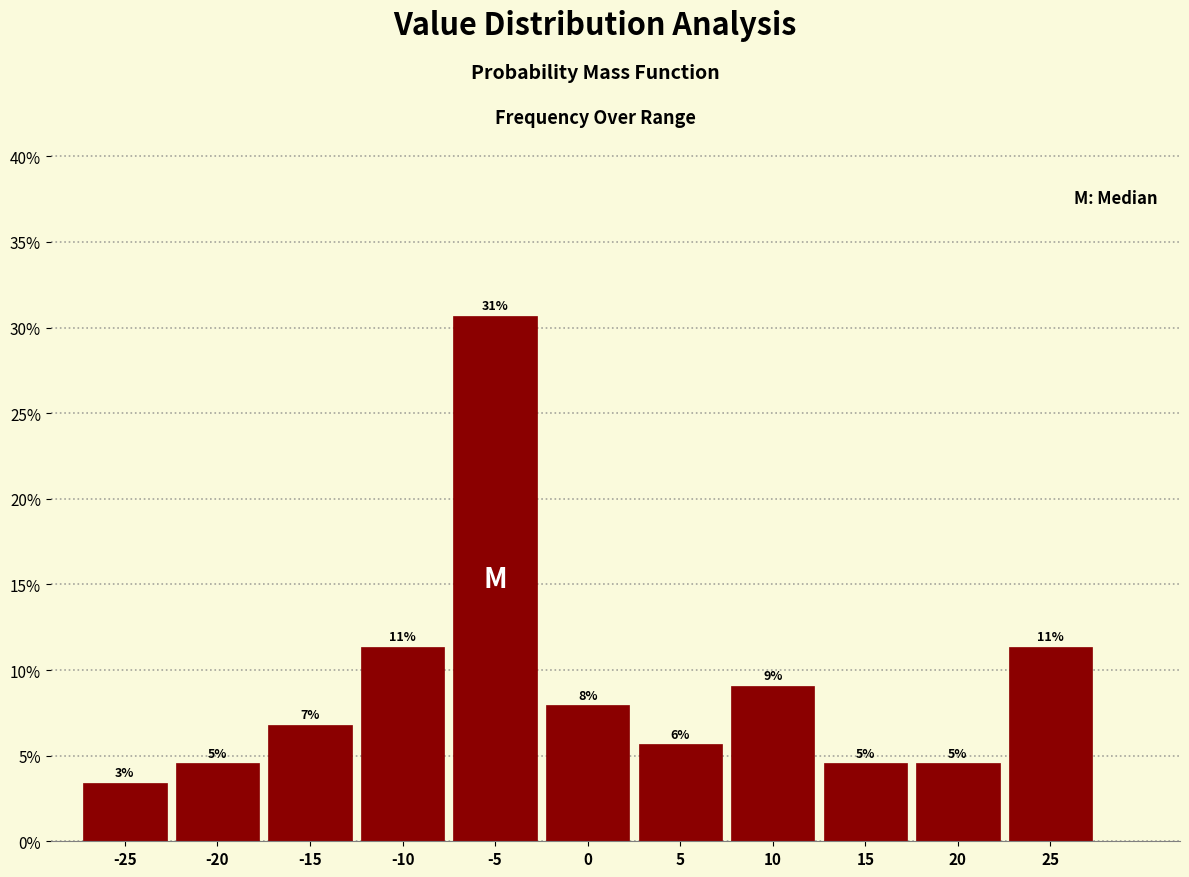

Are the bars horizontal?

No